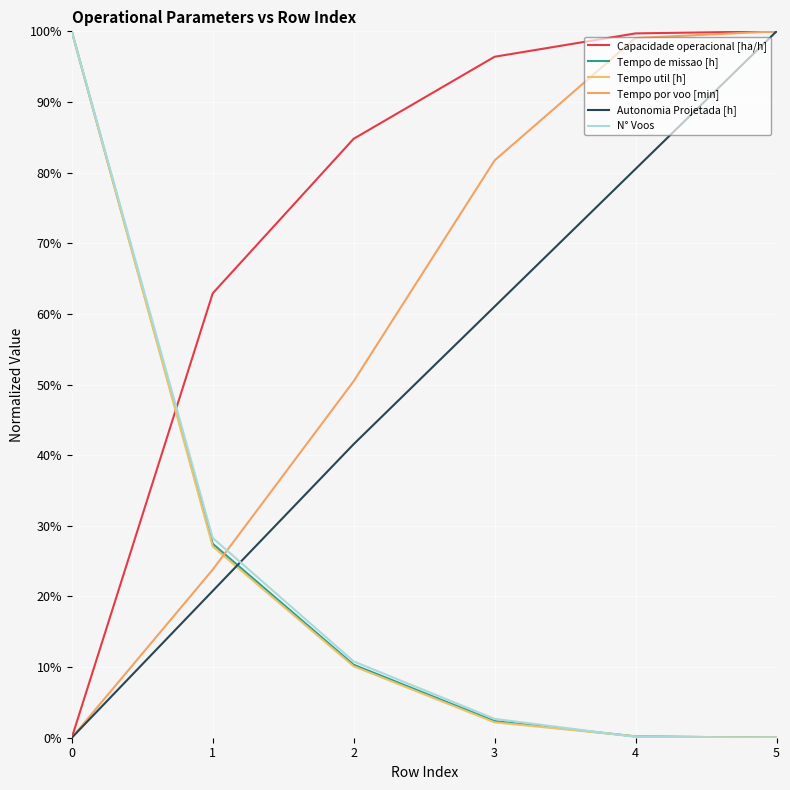

True or false: Tempo de missao [h] has more than 2 interior local peaks.

False